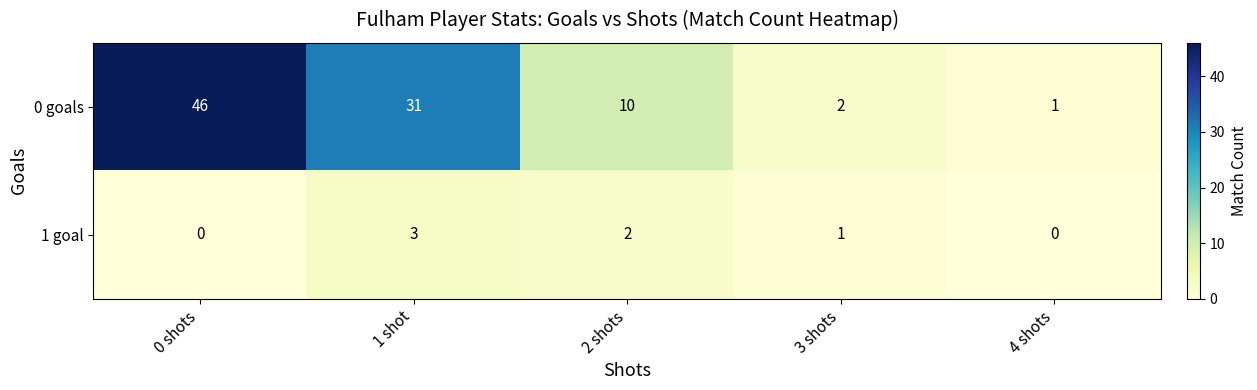

At which category is the sum across all series the highest?

0 shots